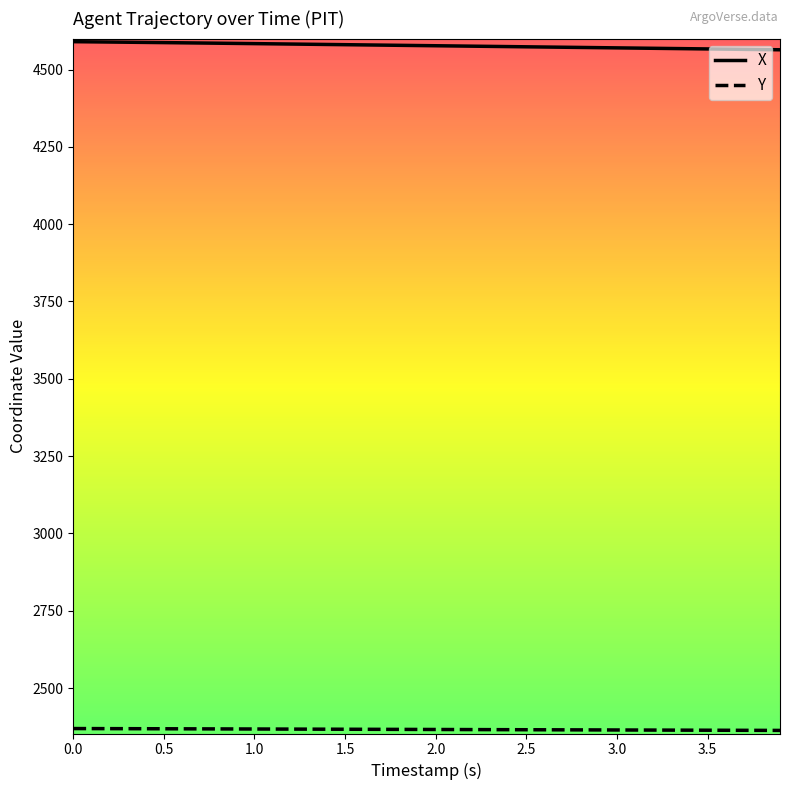

What is the maximum value shown in the chart?

4590.0